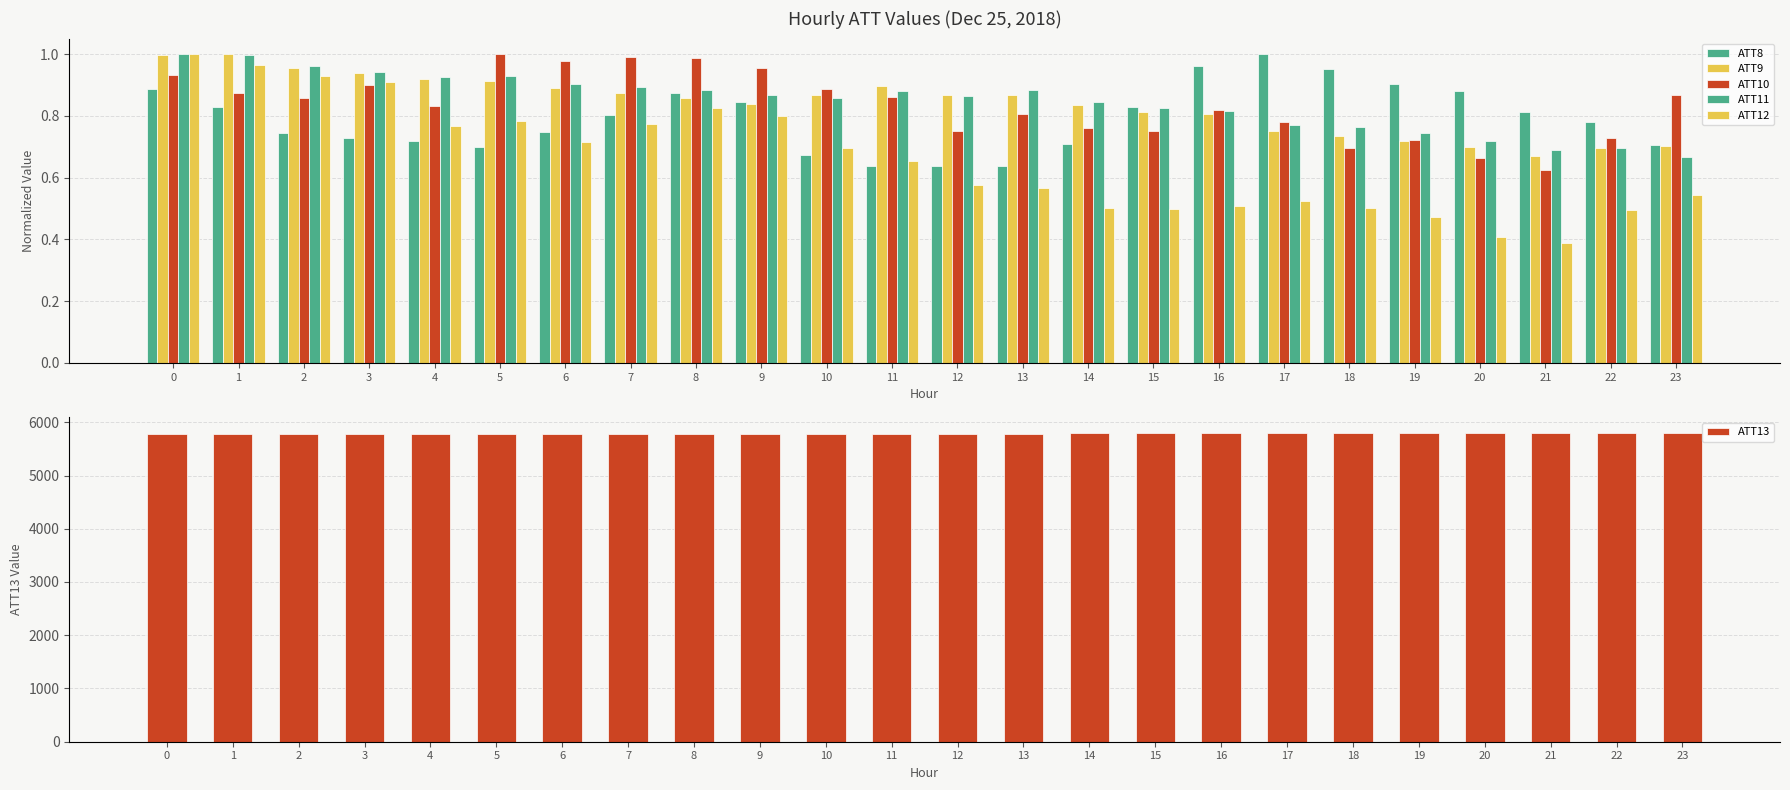

Reading left to right, what are all the values shown in this chart?

ATT8: 0.9	0.8	0.7	0.7	0.7	0.7	0.7	0.8	0.9	0.8	0.7	0.6	0.6	0.6	0.7	0.8	1.0	1.0	1.0	0.9	0.9	0.8	0.8	0.7
ATT9: 1.0	1.0	1.0	0.9	0.9	0.9	0.9	0.9	0.9	0.8	0.9	0.9	0.9	0.9	0.8	0.8	0.8	0.8	0.7	0.7	0.7	0.7	0.7	0.7
ATT10: 0.9	0.9	0.9	0.9	0.8	1.0	1.0	1.0	1.0	1.0	0.9	0.9	0.8	0.8	0.8	0.8	0.8	0.8	0.7	0.7	0.7	0.6	0.7	0.9
ATT11: 1.0	1.0	1.0	0.9	0.9	0.9	0.9	0.9	0.9	0.9	0.9	0.9	0.9	0.9	0.8	0.8	0.8	0.8	0.8	0.7	0.7	0.7	0.7	0.7
ATT12: 1.0	1.0	0.9	0.9	0.8	0.8	0.7	0.8	0.8	0.8	0.7	0.7	0.6	0.6	0.5	0.5	0.5	0.5	0.5	0.5	0.4	0.4	0.5	0.5
ATT13: 5781.0	5784.9	5783.9	5781.0	5780.9	5776.2	5776.4	5776.3	5775.1	5774.6	5777.1	5776.2	5776.7	5780.3	5789.8	5797.9	5799.9	5798.4	5793.8	5790.9	5793.7	5797.7	5798.5	5799.4